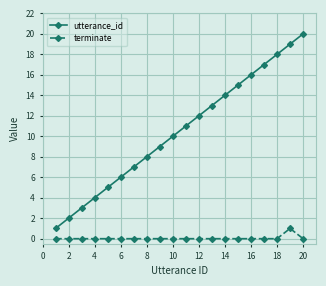

True or false: utterance_id and terminate intersect in this chart.

False